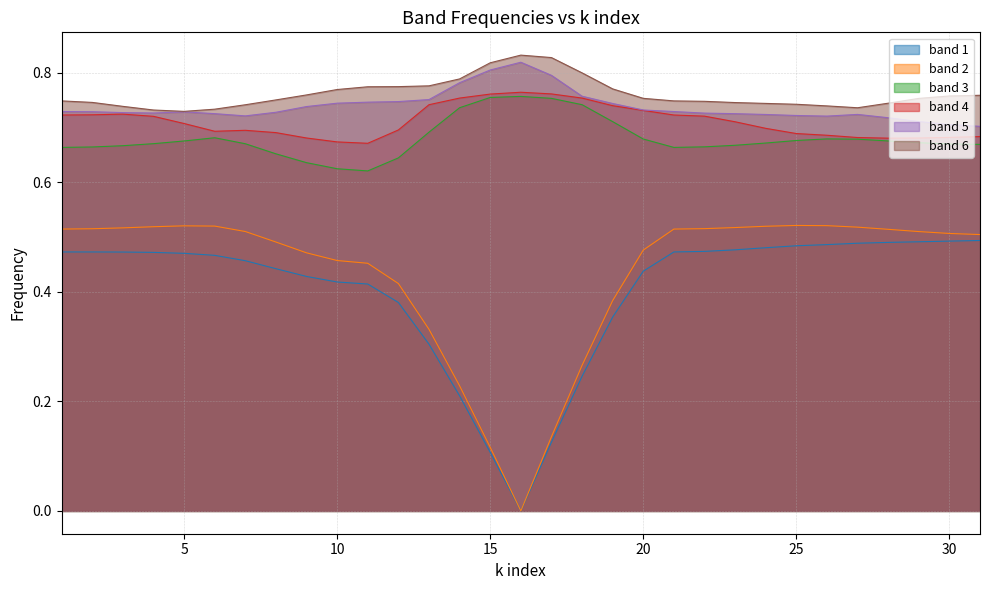

What value does the band 1 series have at 21?

0.5